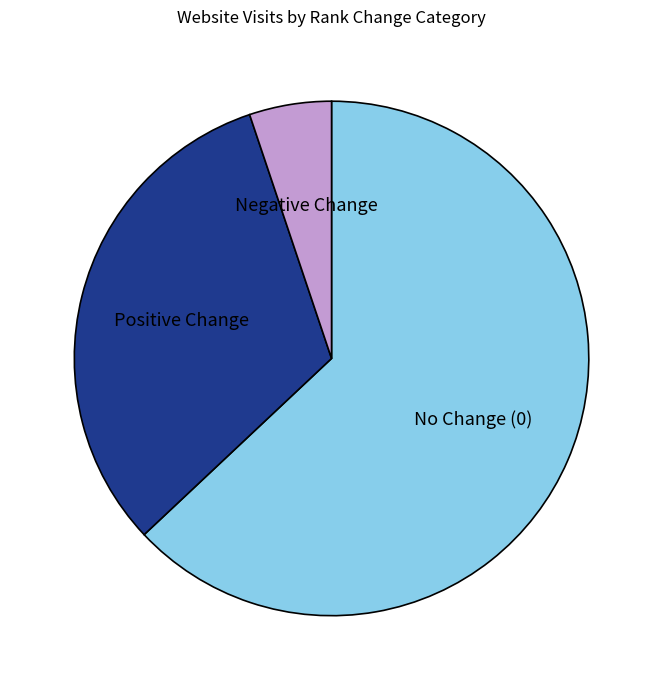

The No Change (0) slice represents 63% of the pie. True or false?

True